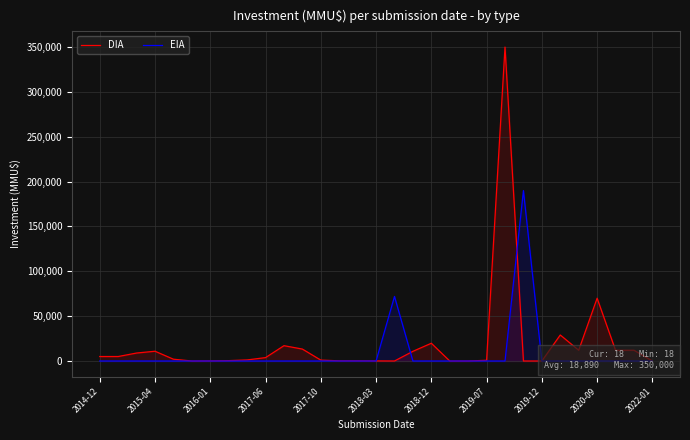

How many intersections are there between EIA and DIA?

4